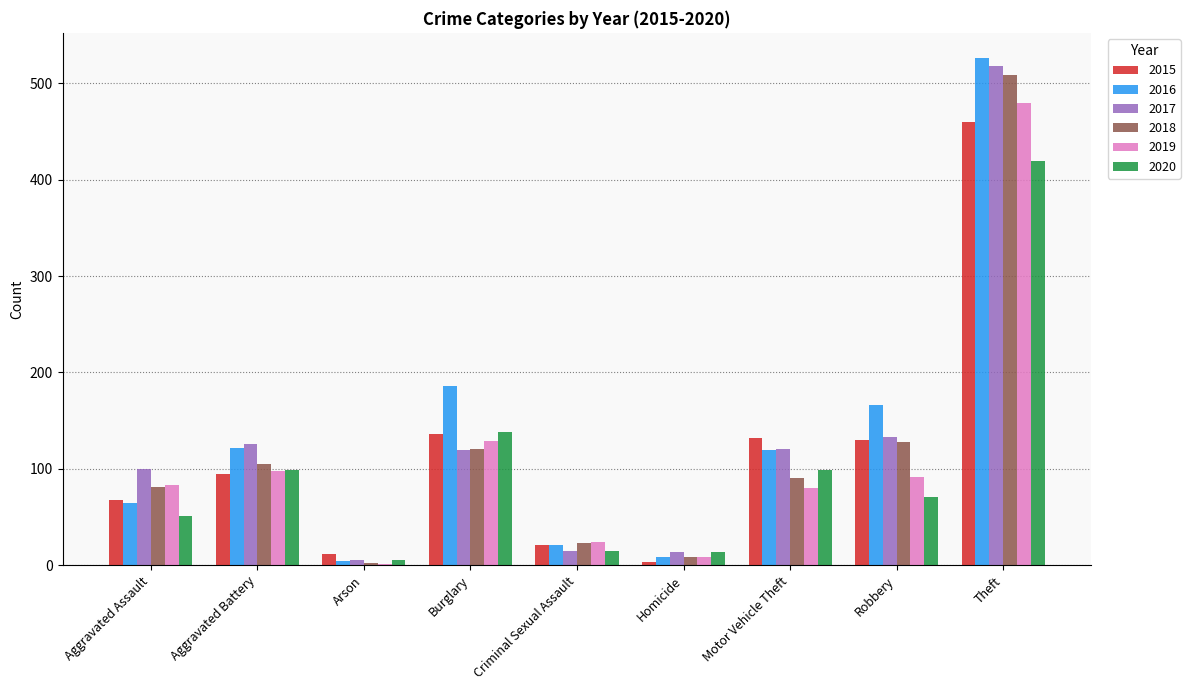

What is the greatest value displayed?

526